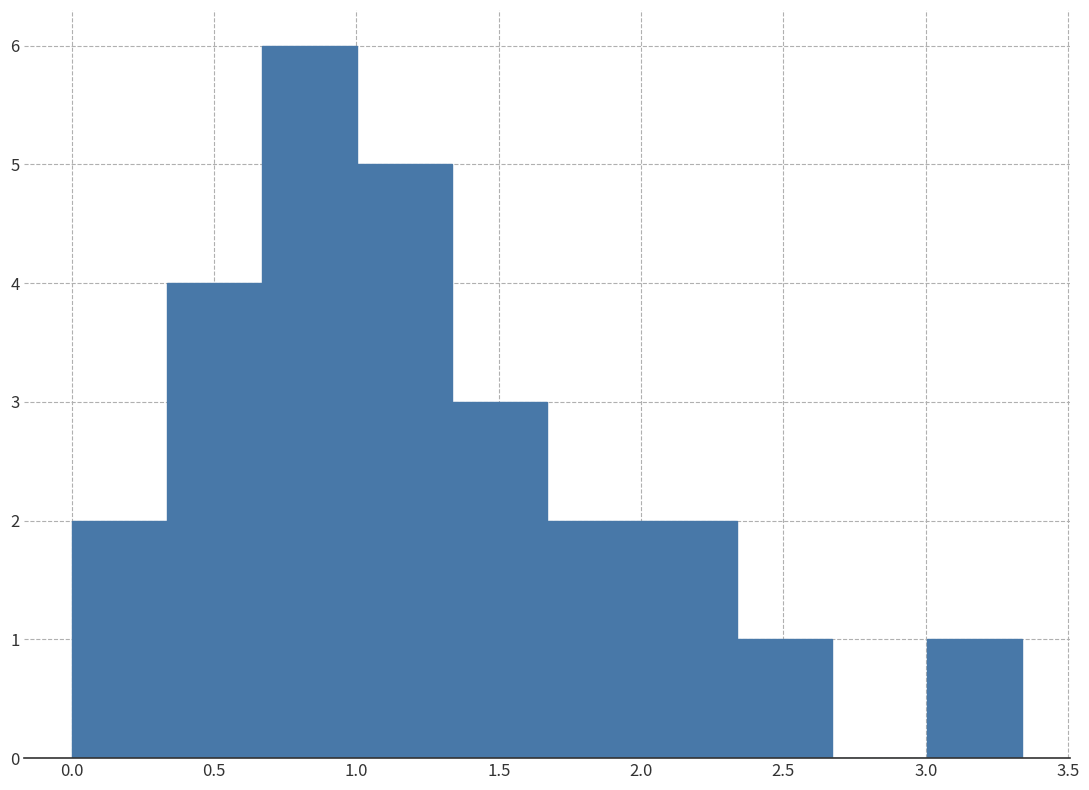

Over which range of the x-axis is the bar tallest?

0.65 to 1.00